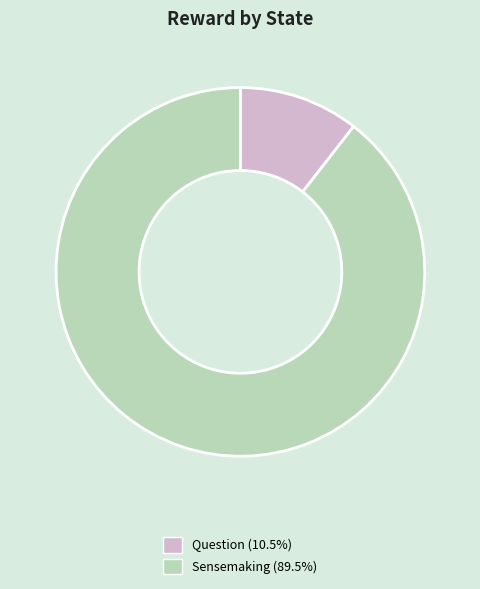

What is the ratio of the value at Sensemaking (89.5%) to the value at Question (10.5%)?

8.5